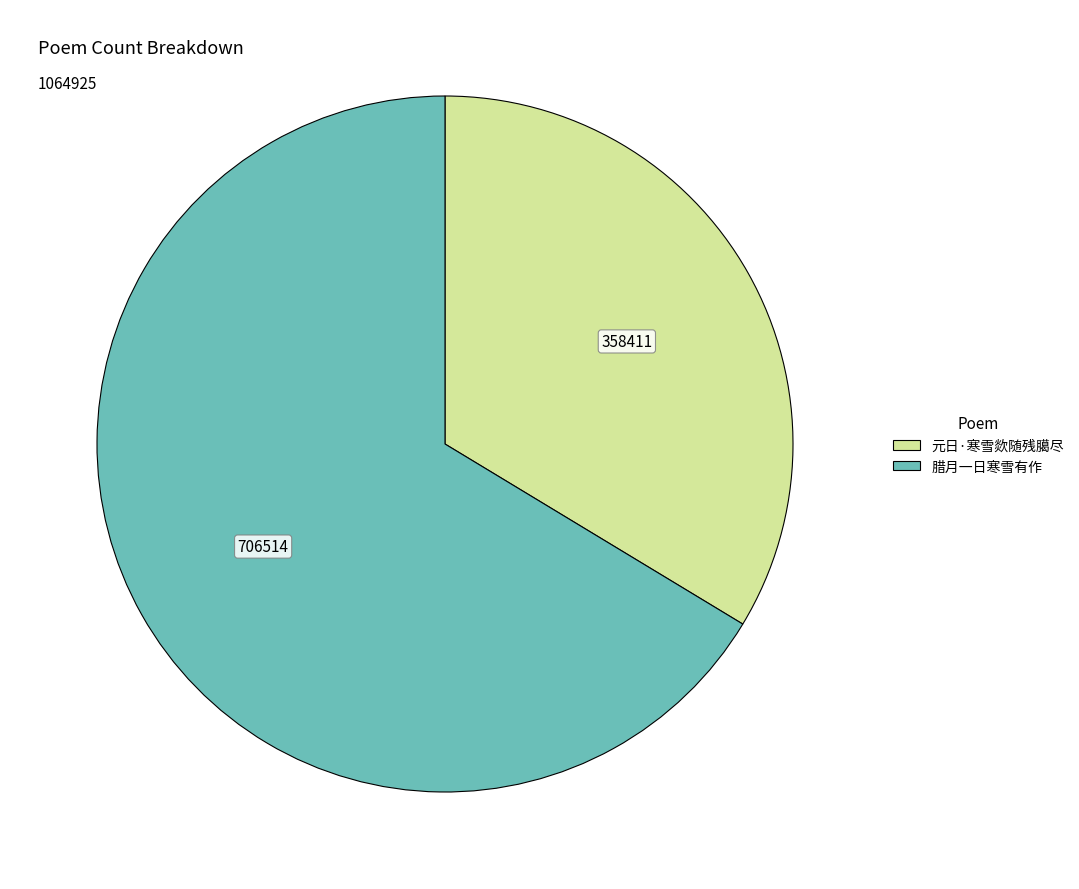

Is 元日·寒雪欻随残臈尽 the majority of the pie?

No